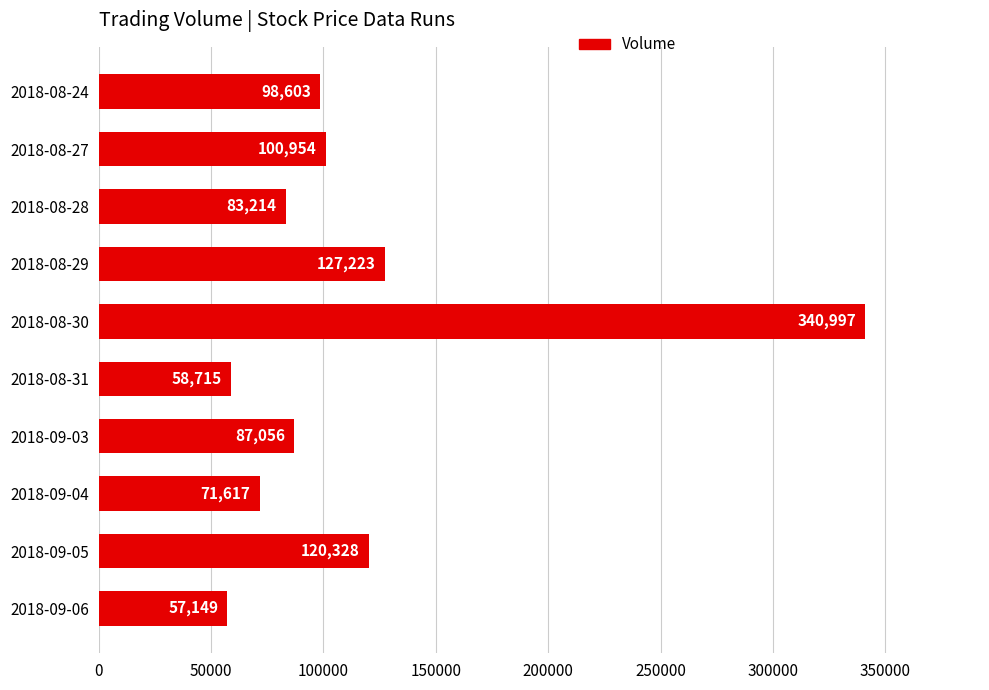

Count the number of categories in the chart.

10